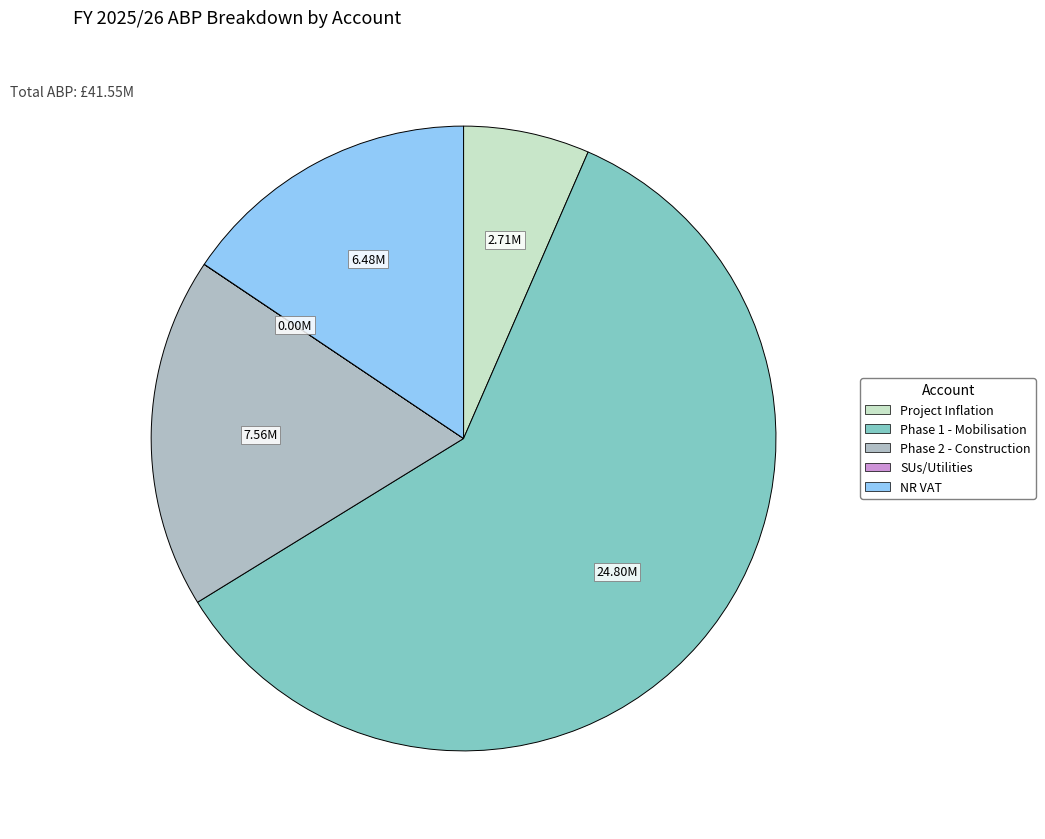

Is there a majority slice in this chart?

Yes